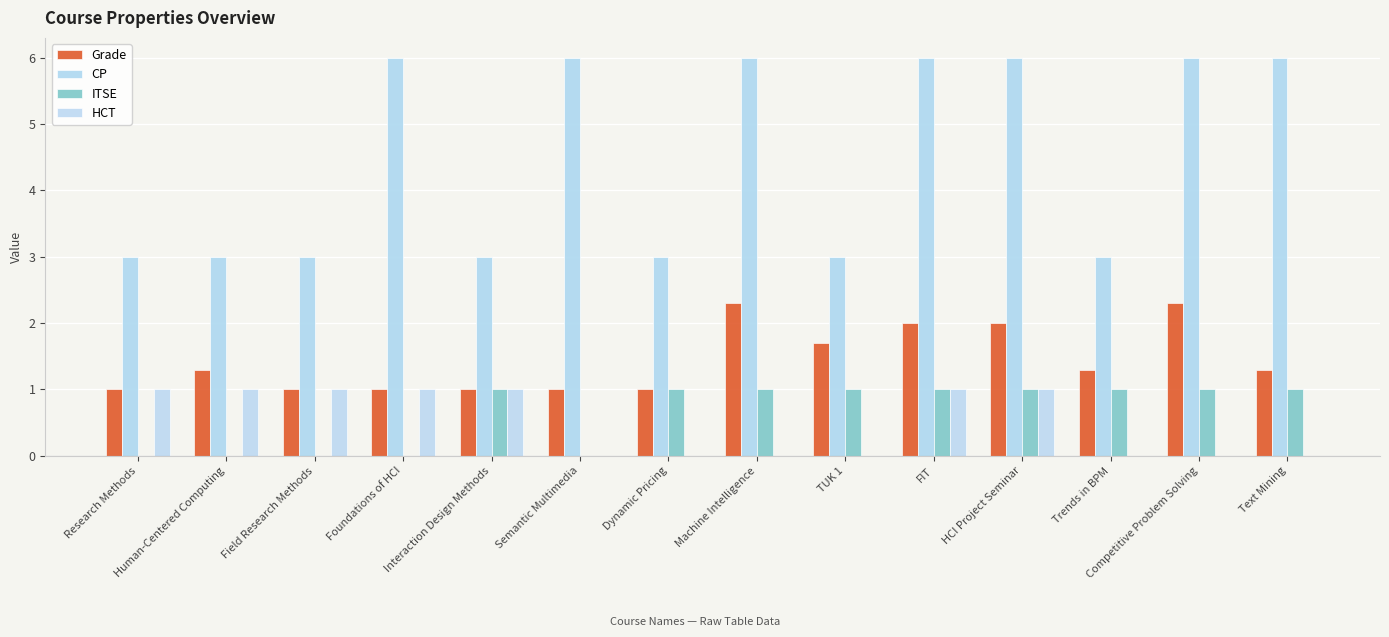

List the series in order of their peak value, highest first.

CP, Grade, ITSE, HCT